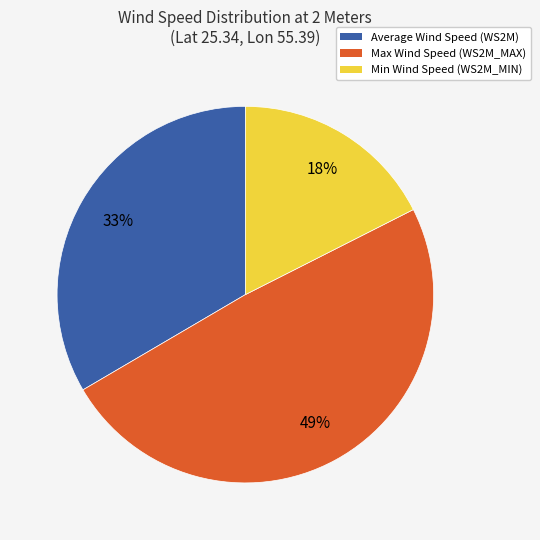

Which category has the biggest portion of the pie?

Max Wind Speed (WS2M_MAX)